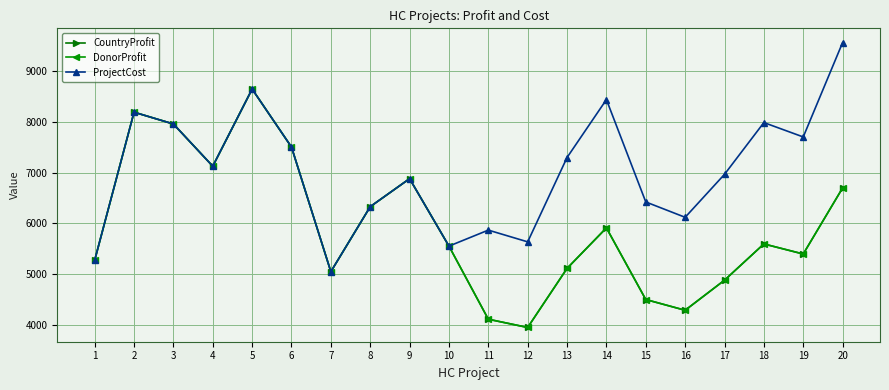

Is this an area chart (filled region under the line)?

No